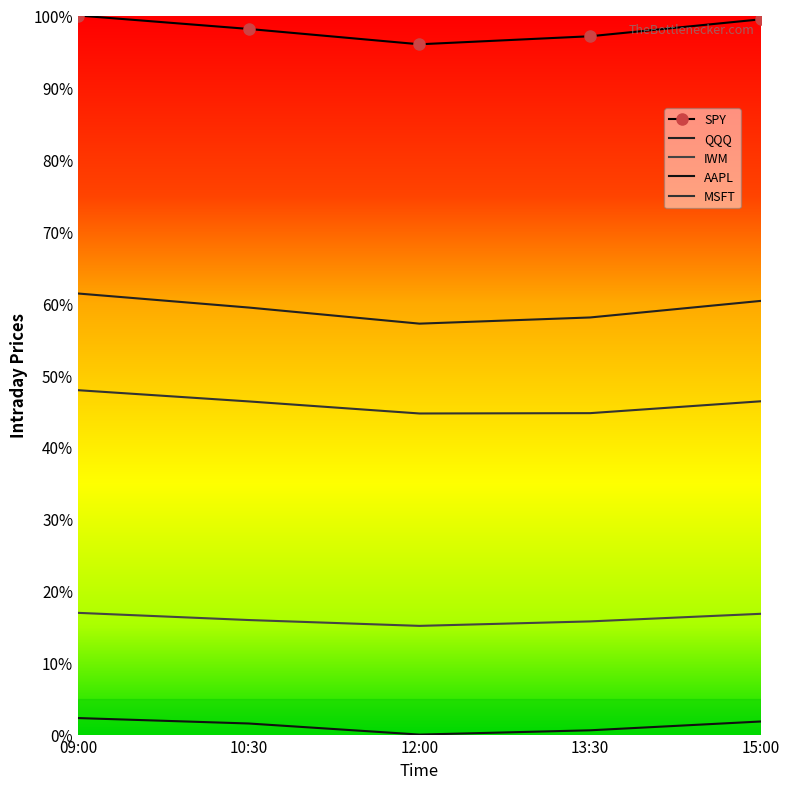

At which category is the sum across all series the highest?

09:00